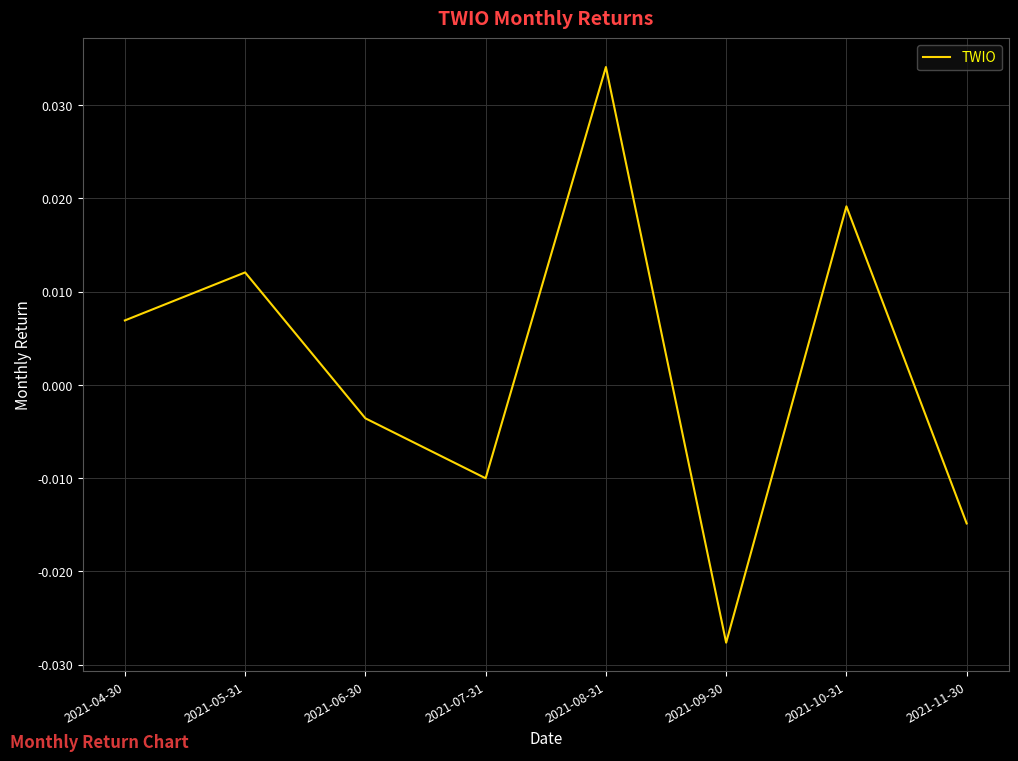

How many positive values are there?

4